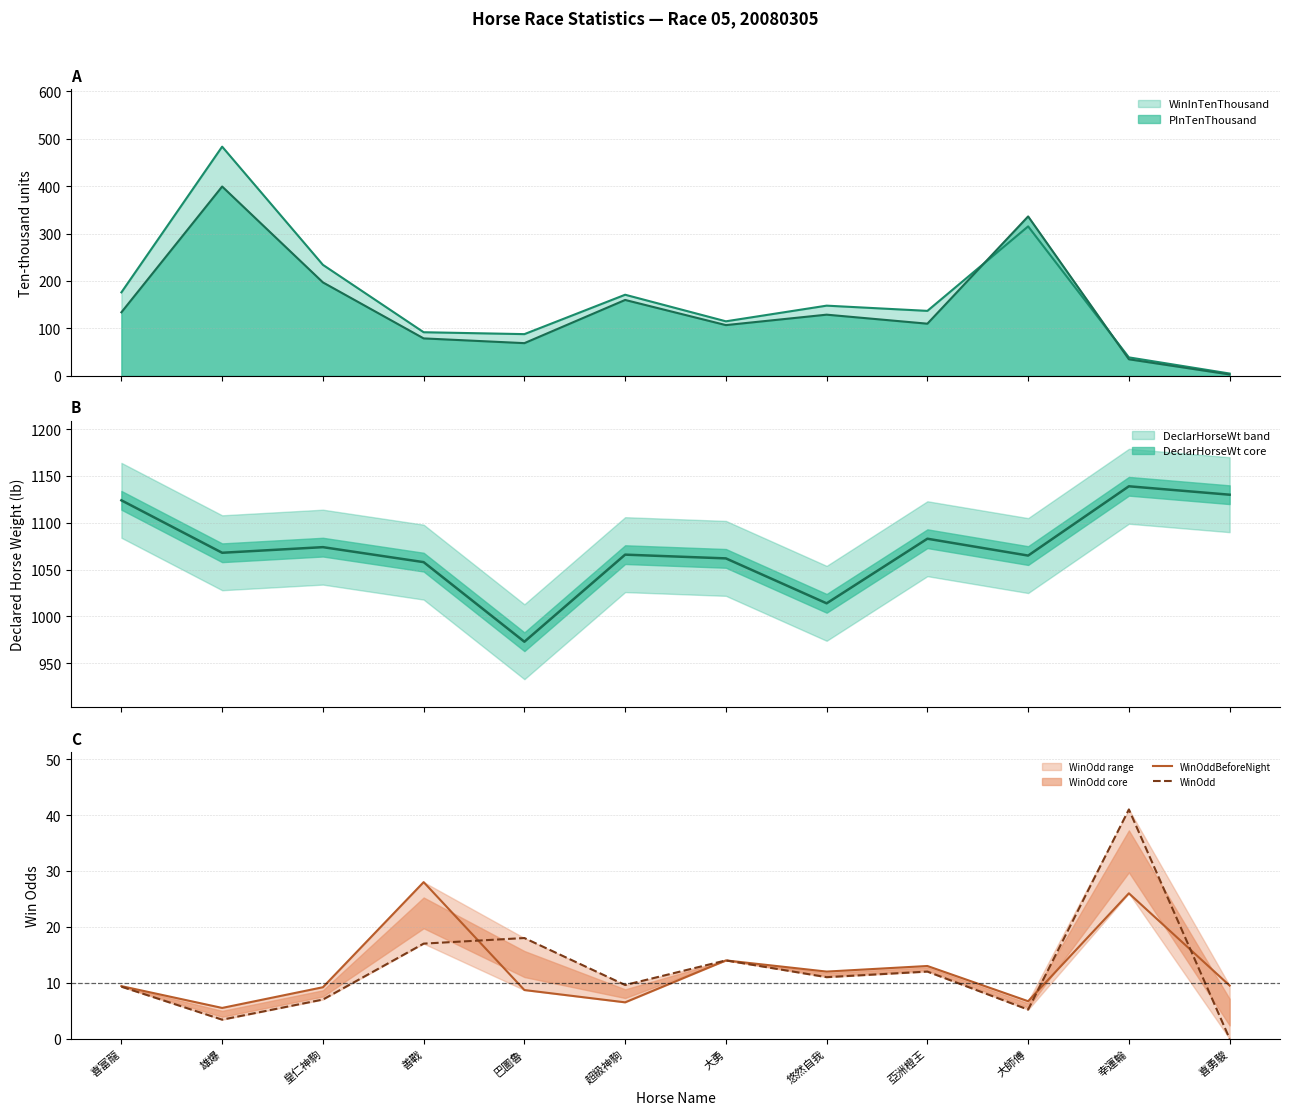

Reading left to right, what are all the values shown in this chart?

WinOddBeforeNight: 9.4	5.5	9.2	28.0	8.7	6.5	14.0	12.0	13.0	6.7	26.0	9.5
WinOdd: 9.3	3.4	7.0	17.0	18.0	9.6	14.0	11.0	12.0	5.2	41.0	0.0